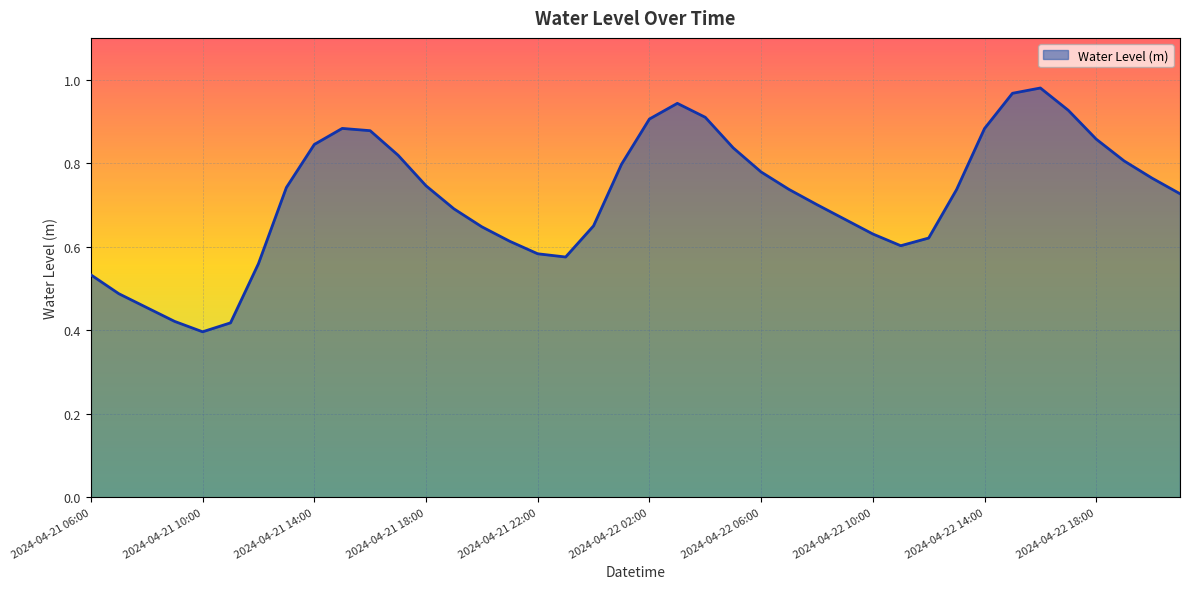

What is the difference between the maximum and minimum values?

0.6